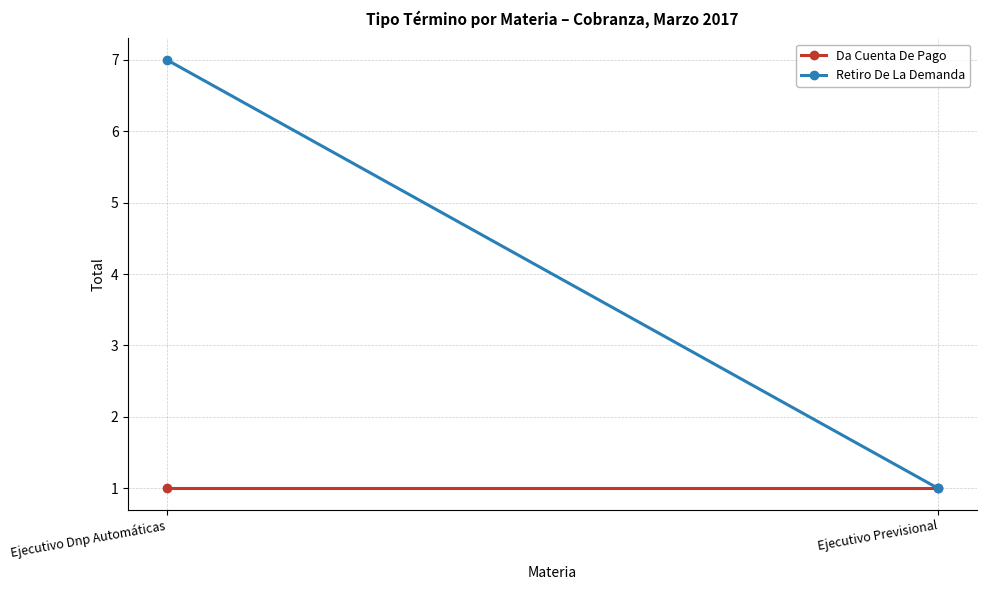

At which label does Retiro De La Demanda reach its minimum?

Ejecutivo Previsional